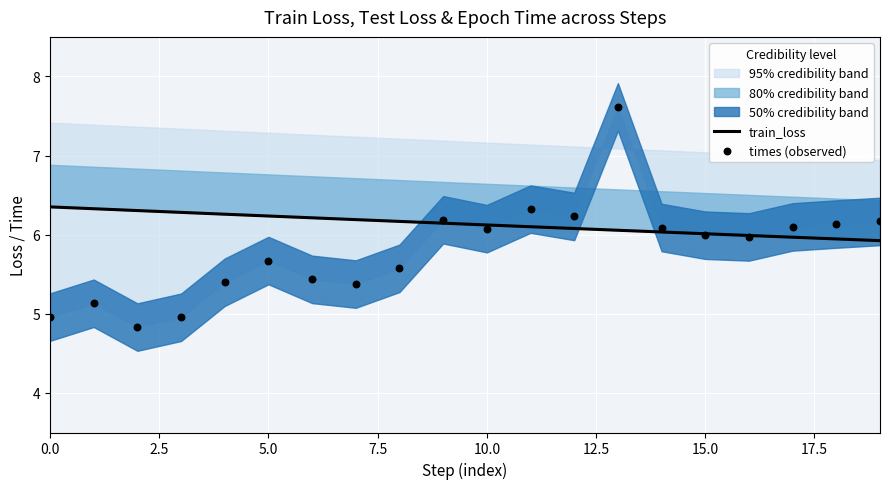

At which category is the sum across all series the highest?

13